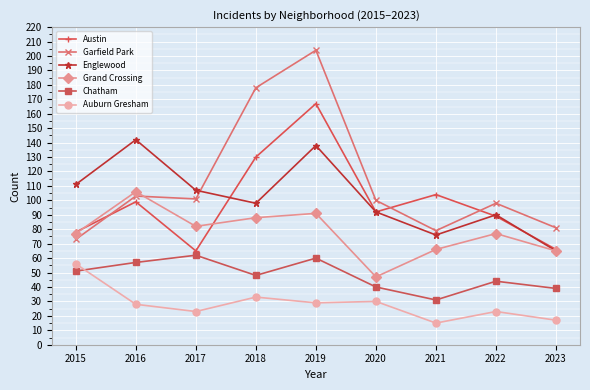

What is the value of the Garfield Park point at the 4th from the left?

178